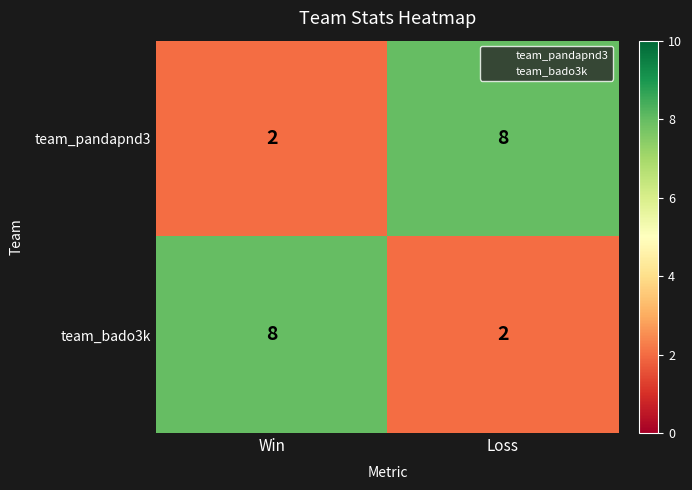

What value does the team_pandapnd3 series have at Loss?

8